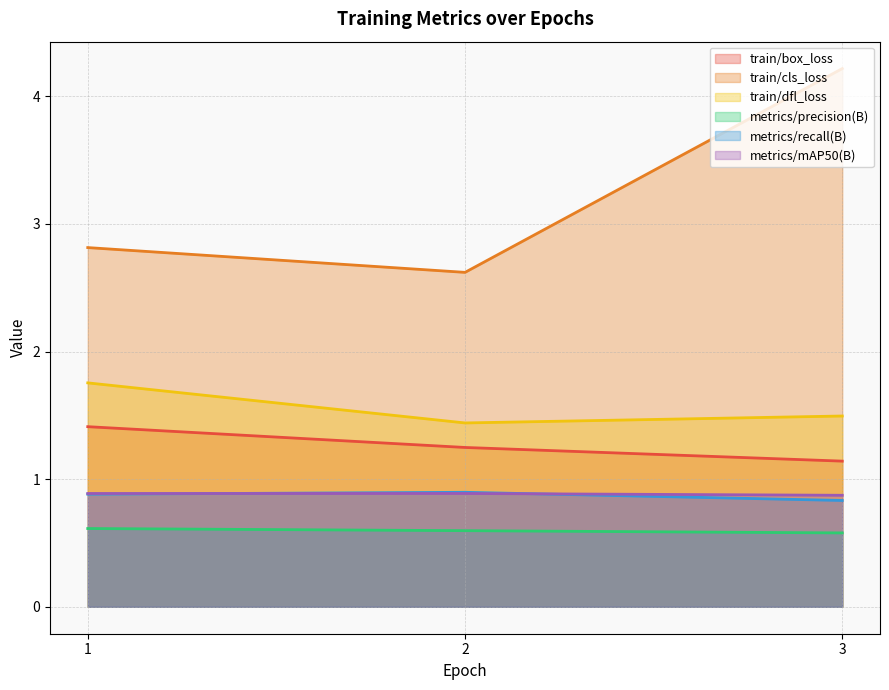

Rank the series at 3 from highest to lowest value.

train/cls_loss, train/dfl_loss, train/box_loss, metrics/mAP50(B), metrics/recall(B), metrics/precision(B)